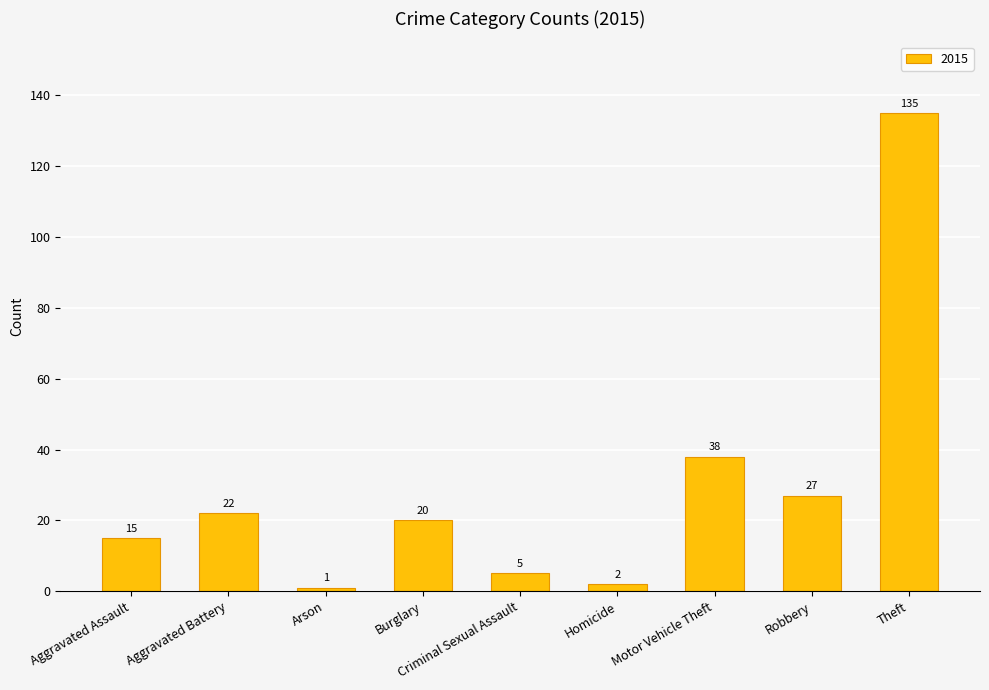

List the labels in order of value, largest first.

Theft, Motor Vehicle Theft, Robbery, Aggravated Battery, Burglary, Aggravated Assault, Criminal Sexual Assault, Homicide, Arson